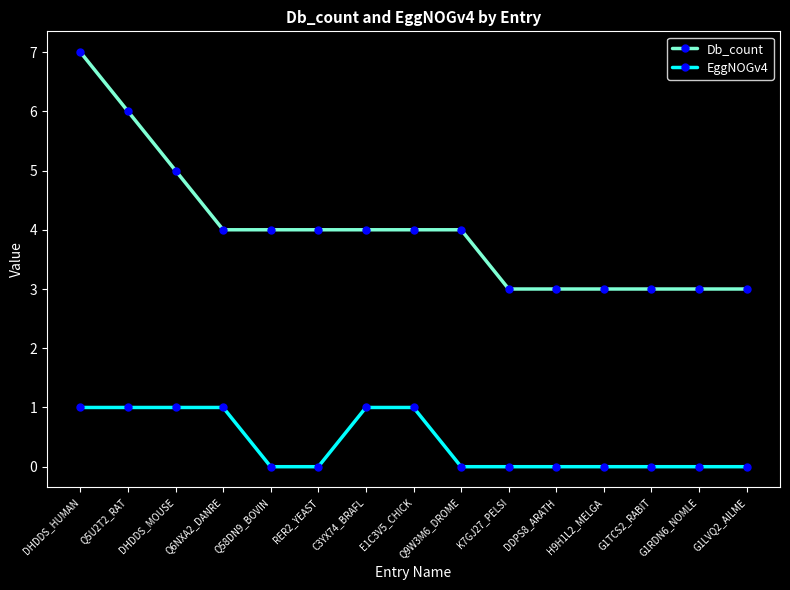

What is the approximate value of Db_count at Q58DN9_BOVIN?

4